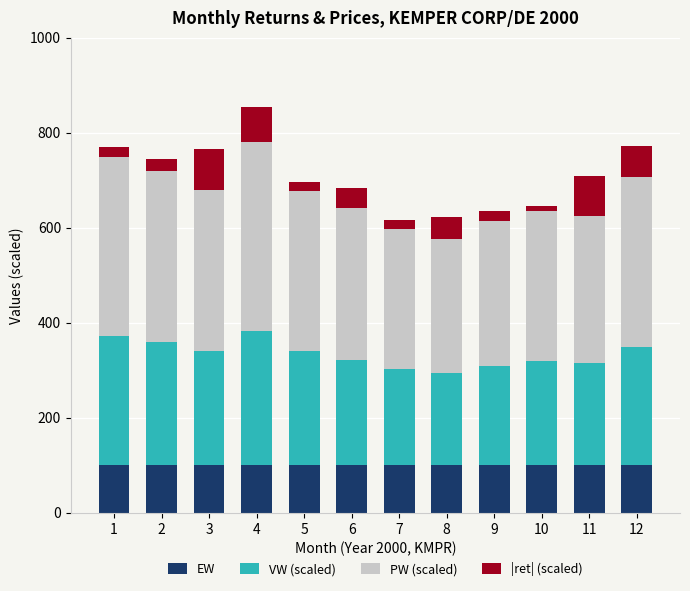

What is the lowest value of the EW series?

100.0